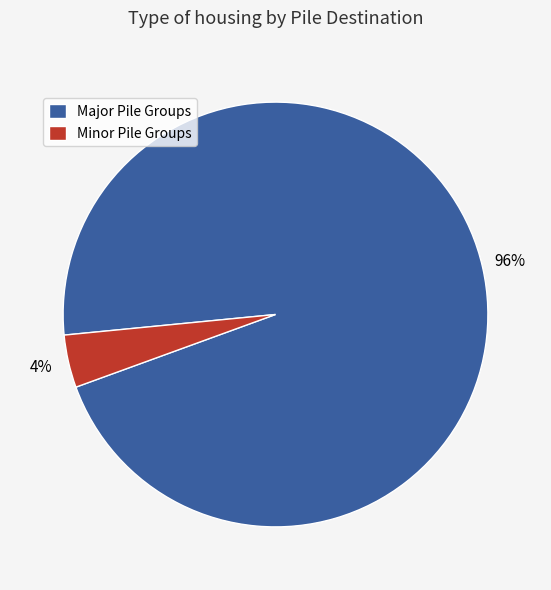

How many slices are in this pie chart?

2